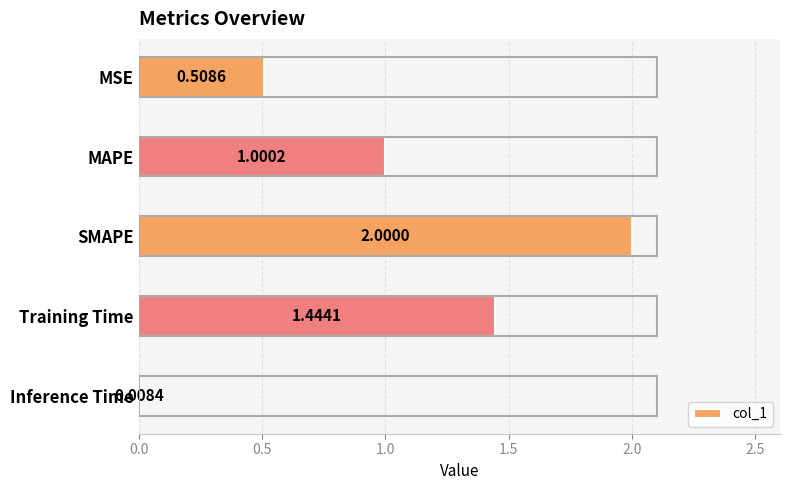

List the labels in order of value, smallest first.

Inference Time, MSE, MAPE, Training Time, SMAPE